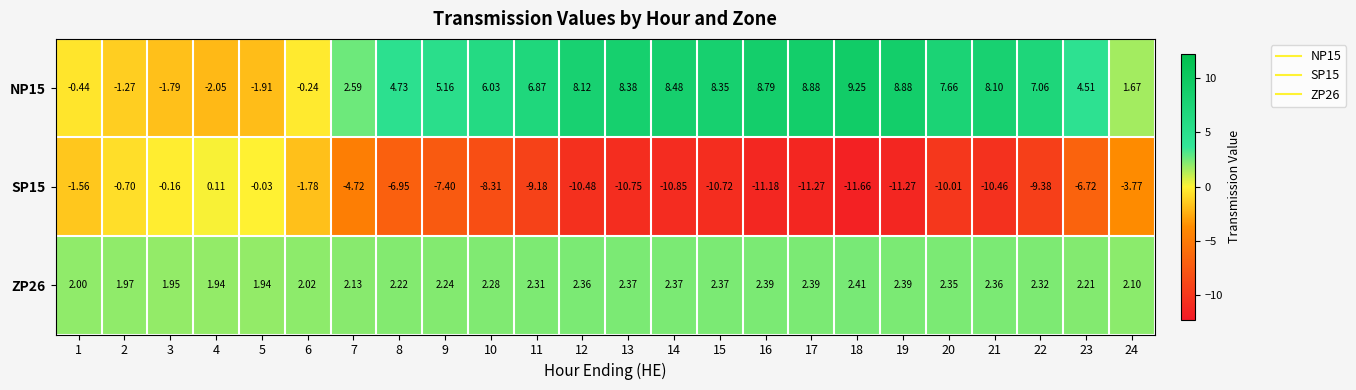

Is the value of SP15 at 3 greater than the value of NP15 at 17?

No